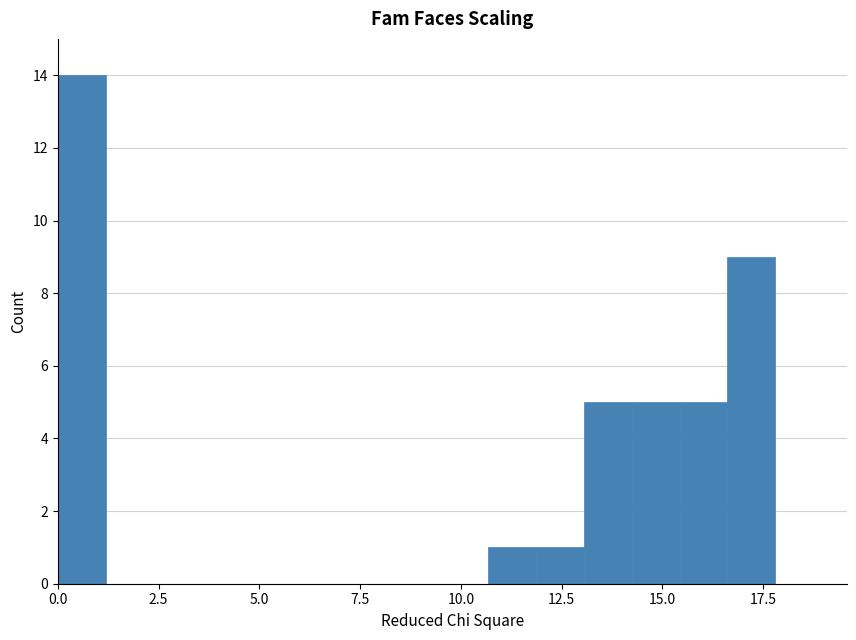

Around what value on the x-axis is the tallest bar? Give the approximate position of its centre, as read against the axis.

0.5